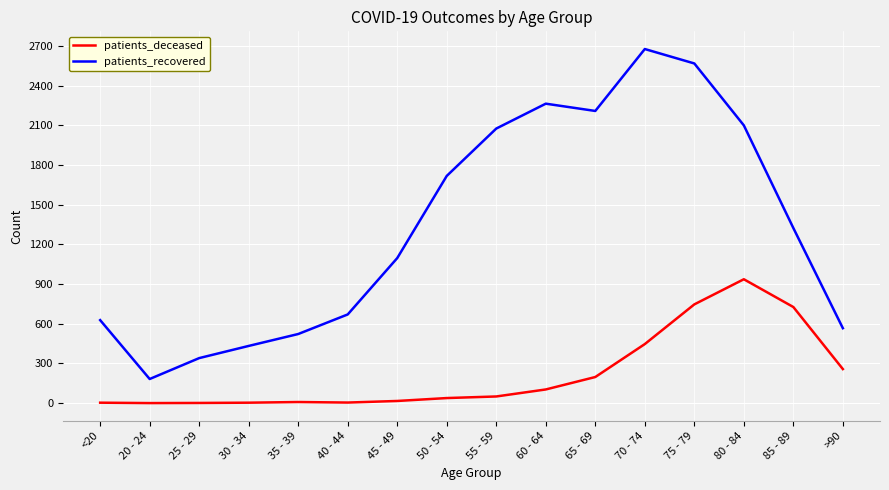

True or false: patients_deceased and patients_recovered cross at least once.

False